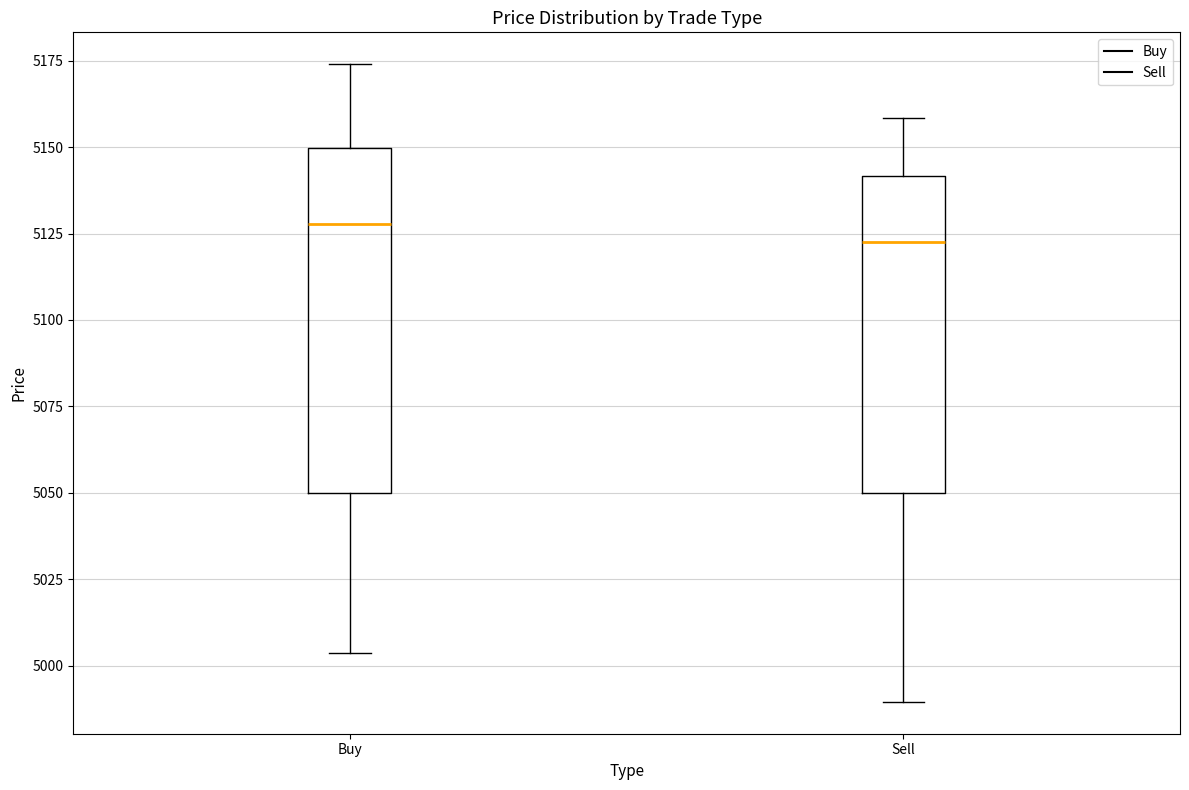

Reading left to right, read every box against the y-axis: the position of its median line, the range the box covers, and the ends of its whiskers. The values are not printed on the chart, so give them approximately, as read against the axis.

Buy: median 5130, box 5050 to 5150, whiskers 5005 to 5175
Sell: median 5125, box 5050 to 5140, whiskers 4990 to 5160